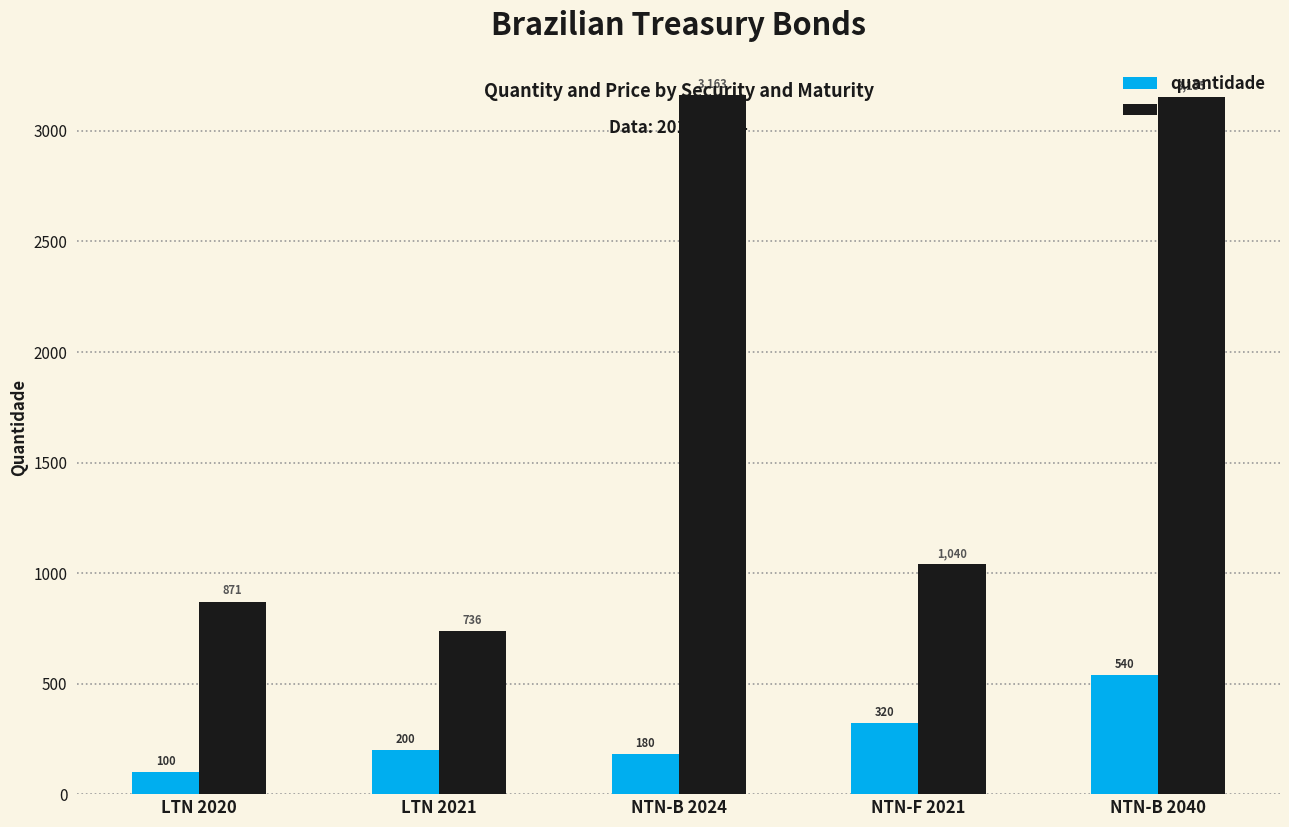

How many bars are there in each group?

2